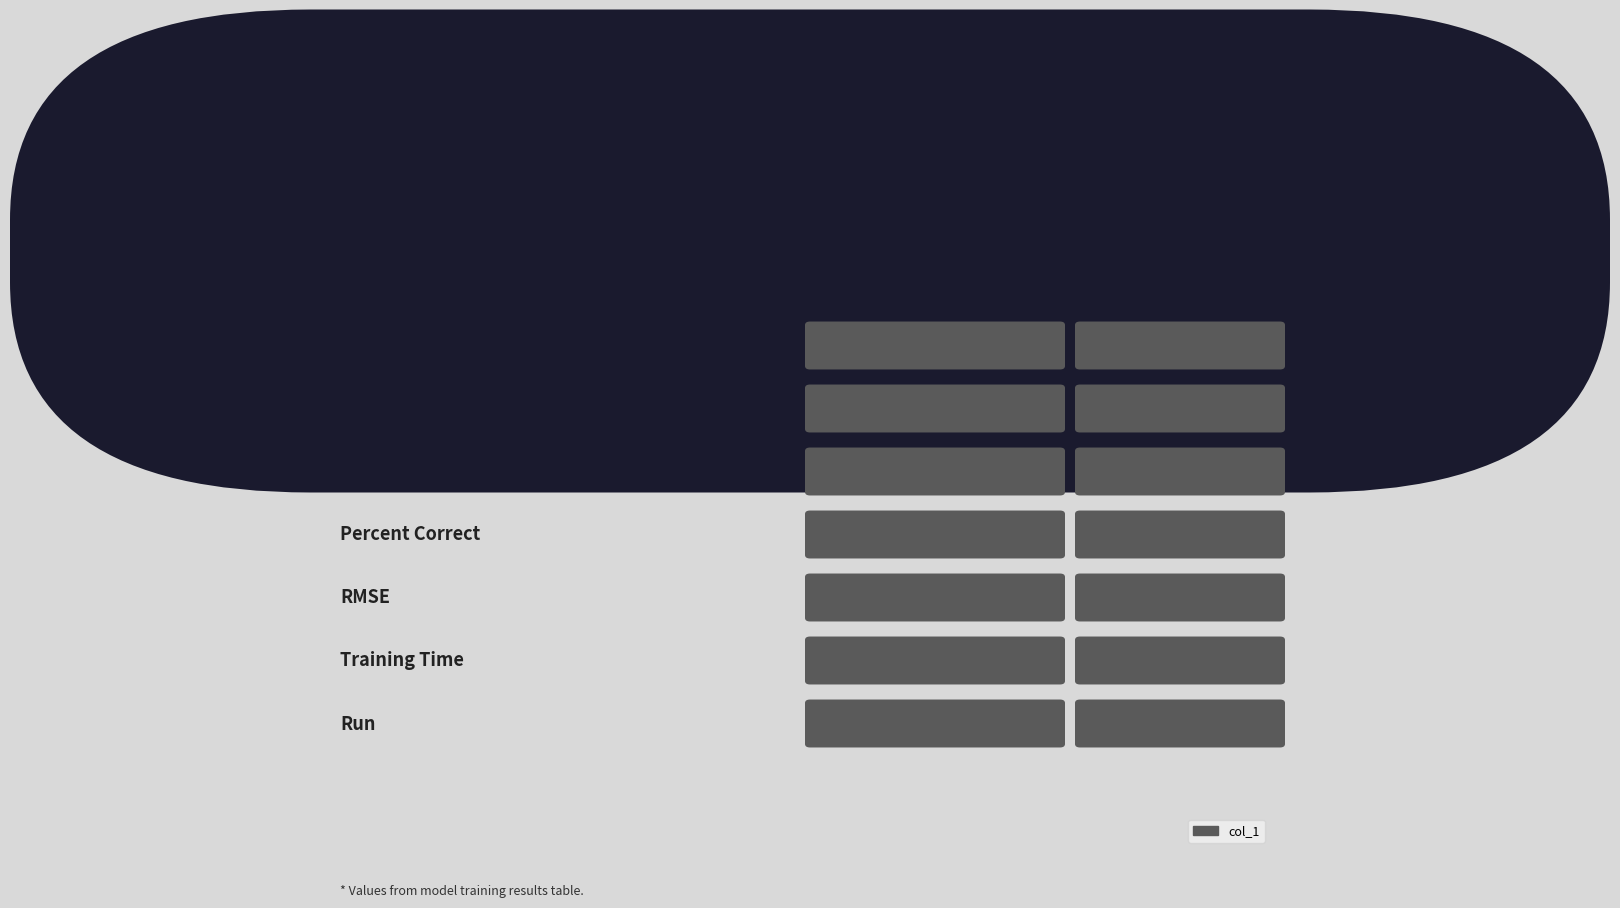

What is the sum of all values?

193.8